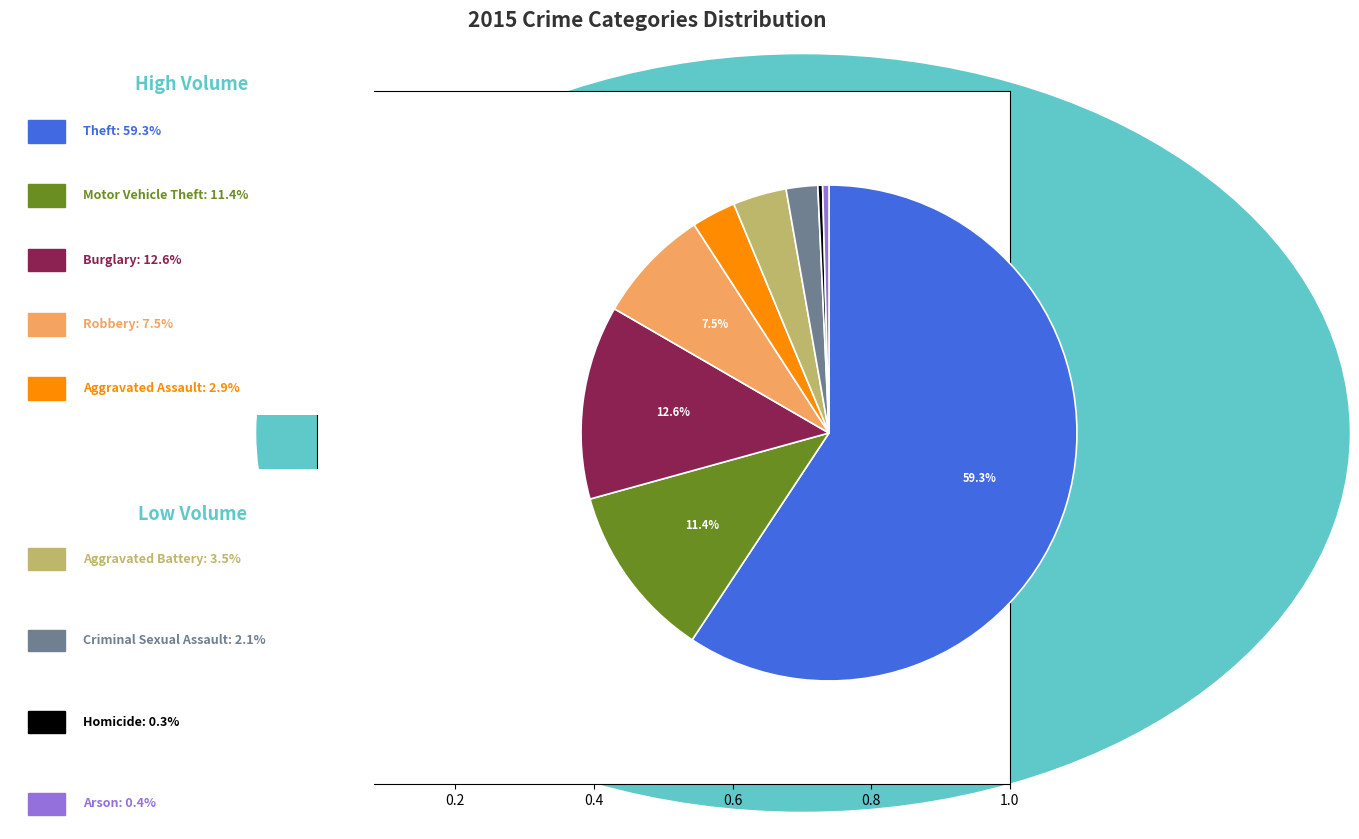

To the nearest percent, what is the difference between the largest and smallest slice percentages?

59%